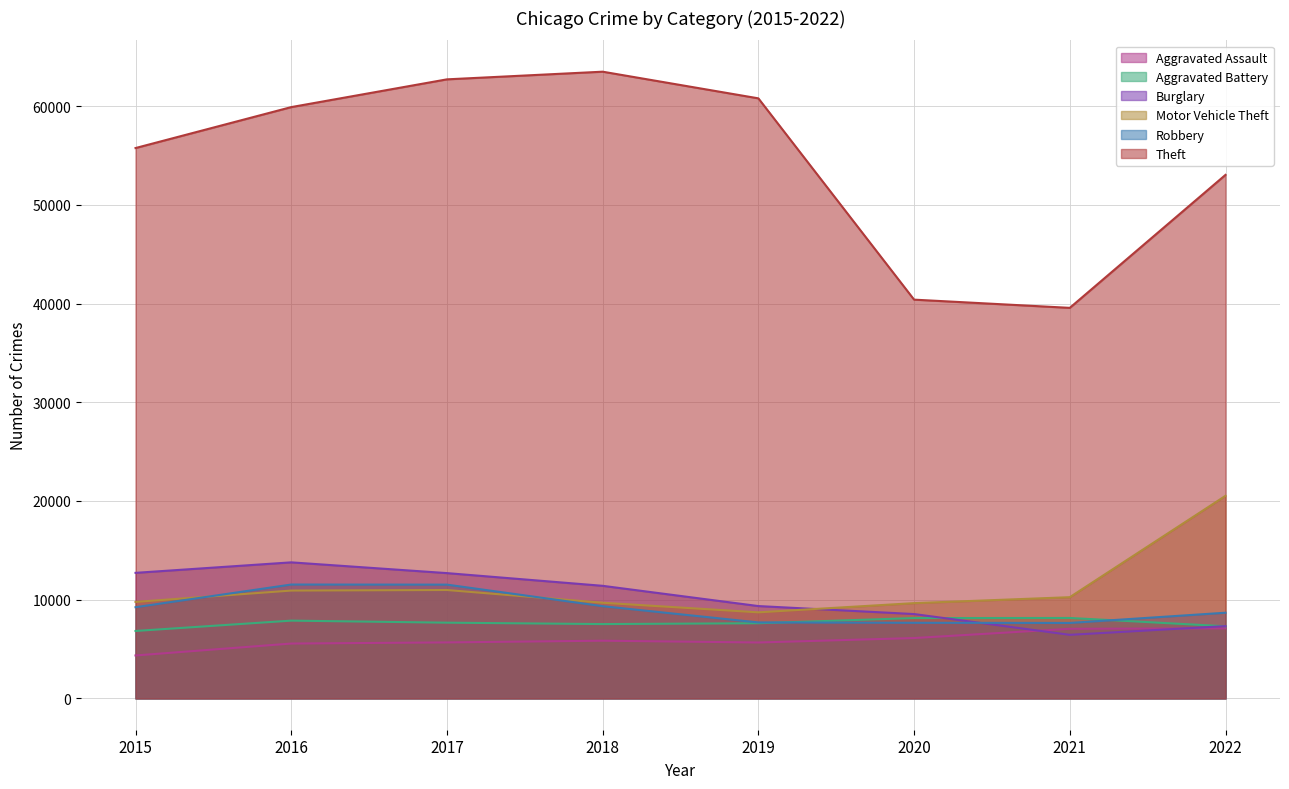

What is the minimum value shown in the chart?

4349